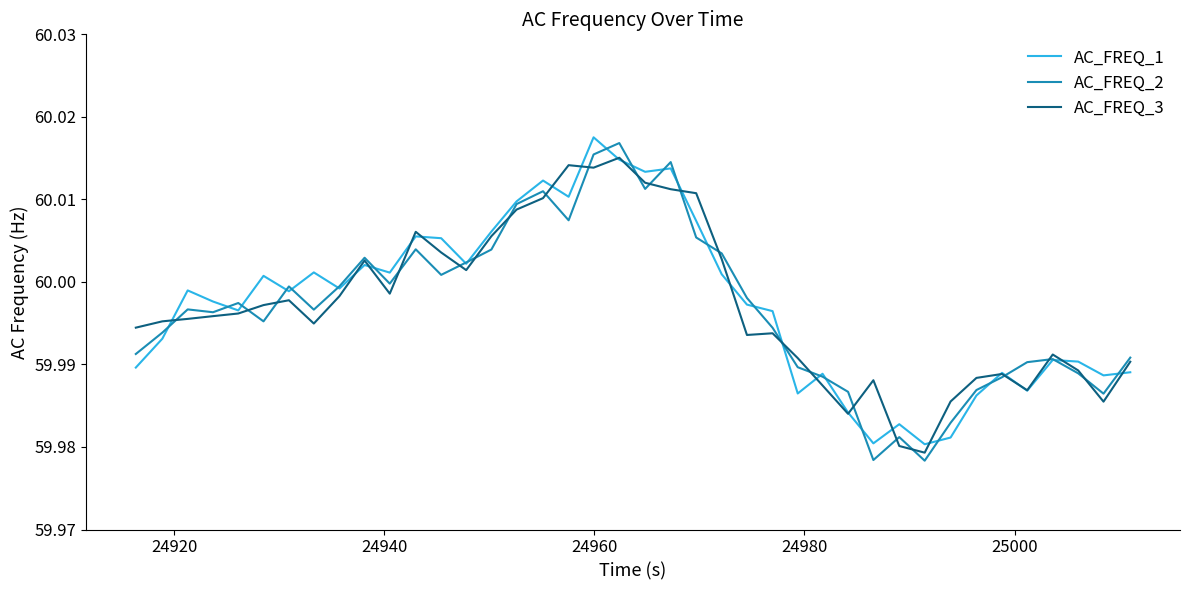

Reading right to left, transcribe all the data shown in this chart.

AC_FREQ_1: 60.0	60.0	60.0	60.0	60.0	60.0	60.0	60.0	60.0	60.0	60.0	60.0	60.0	60.0	60.0	60.0	60.0	60.0	60.0	60.0	60.0	60.0	60.0	60.0	60.0	60.0	60.0	60.0	60.0	60.0	60.0	60.0	60.0	60.0	60.0	60.0	60.0	60.0	60.0	60.0
AC_FREQ_2: 60.0	60.0	60.0	60.0	60.0	60.0	60.0	60.0	60.0	60.0	60.0	60.0	60.0	60.0	60.0	60.0	60.0	60.0	60.0	60.0	60.0	60.0	60.0	60.0	60.0	60.0	60.0	60.0	60.0	60.0	60.0	60.0	60.0	60.0	60.0	60.0	60.0	60.0	60.0	60.0
AC_FREQ_3: 60.0	60.0	60.0	60.0	60.0	60.0	60.0	60.0	60.0	60.0	60.0	60.0	60.0	60.0	60.0	60.0	60.0	60.0	60.0	60.0	60.0	60.0	60.0	60.0	60.0	60.0	60.0	60.0	60.0	60.0	60.0	60.0	60.0	60.0	60.0	60.0	60.0	60.0	60.0	60.0